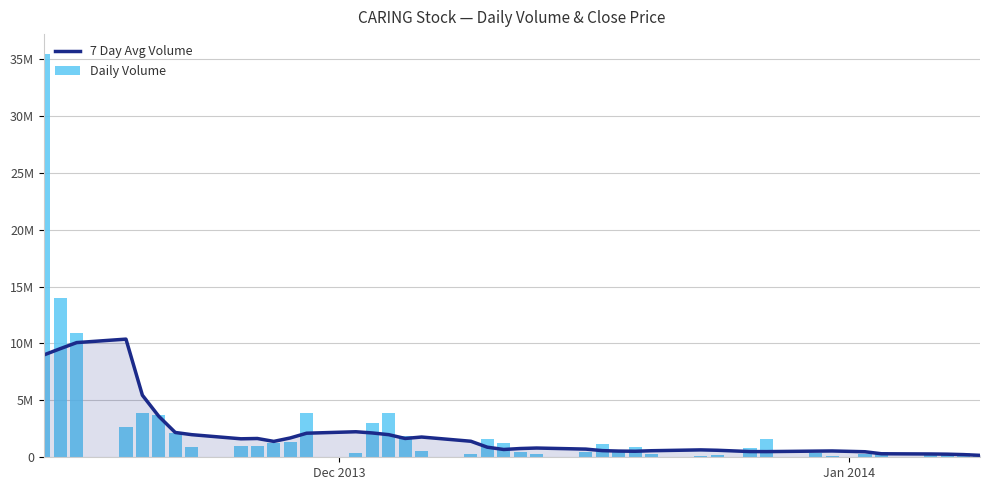

How many values in the 7 Day Avg Volume series exceed 887042?

20